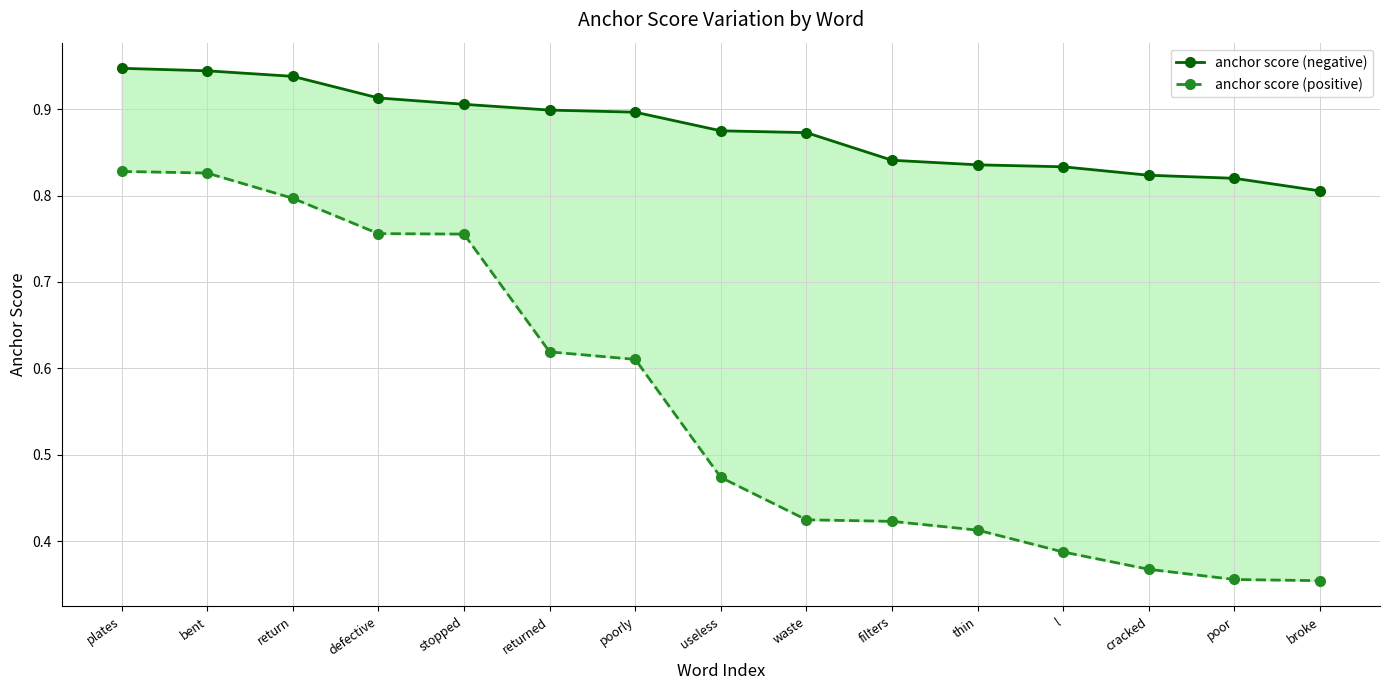

Reading left to right, list all the values displayed in this chart.

anchor score (negative): plates=0.9	bent=0.9	return=0.9	defective=0.9	stopped=0.9	returned=0.9	poorly=0.9	useless=0.9	waste=0.9	filters=0.8	thin=0.8	l=0.8	cracked=0.8	poor=0.8	broke=0.8
anchor score (positive): plates=0.8	bent=0.8	return=0.8	defective=0.8	stopped=0.8	returned=0.6	poorly=0.6	useless=0.5	waste=0.4	filters=0.4	thin=0.4	l=0.4	cracked=0.4	poor=0.4	broke=0.4